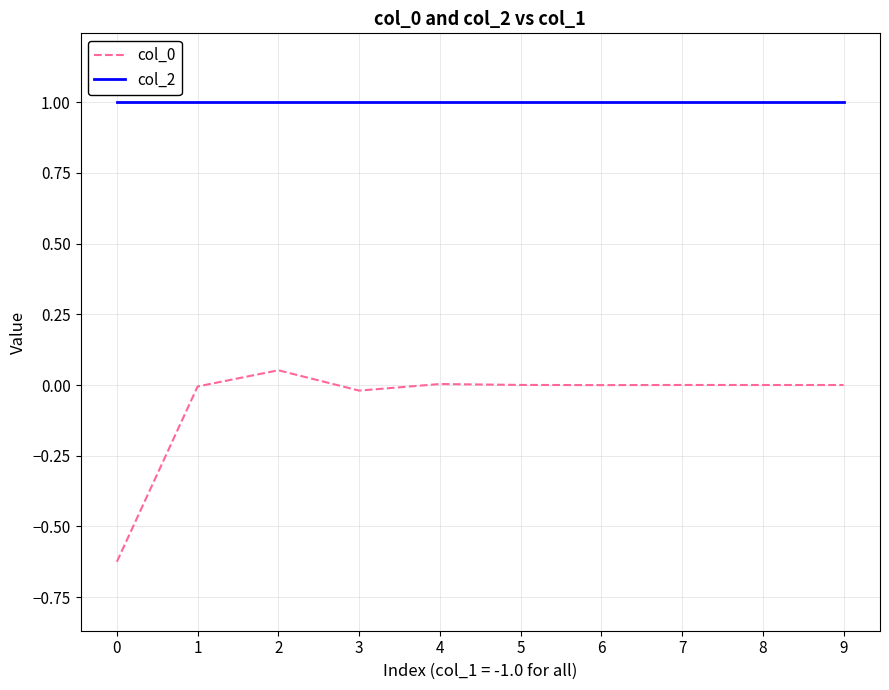

True or false: col_2 and col_0 cross at least once.

False